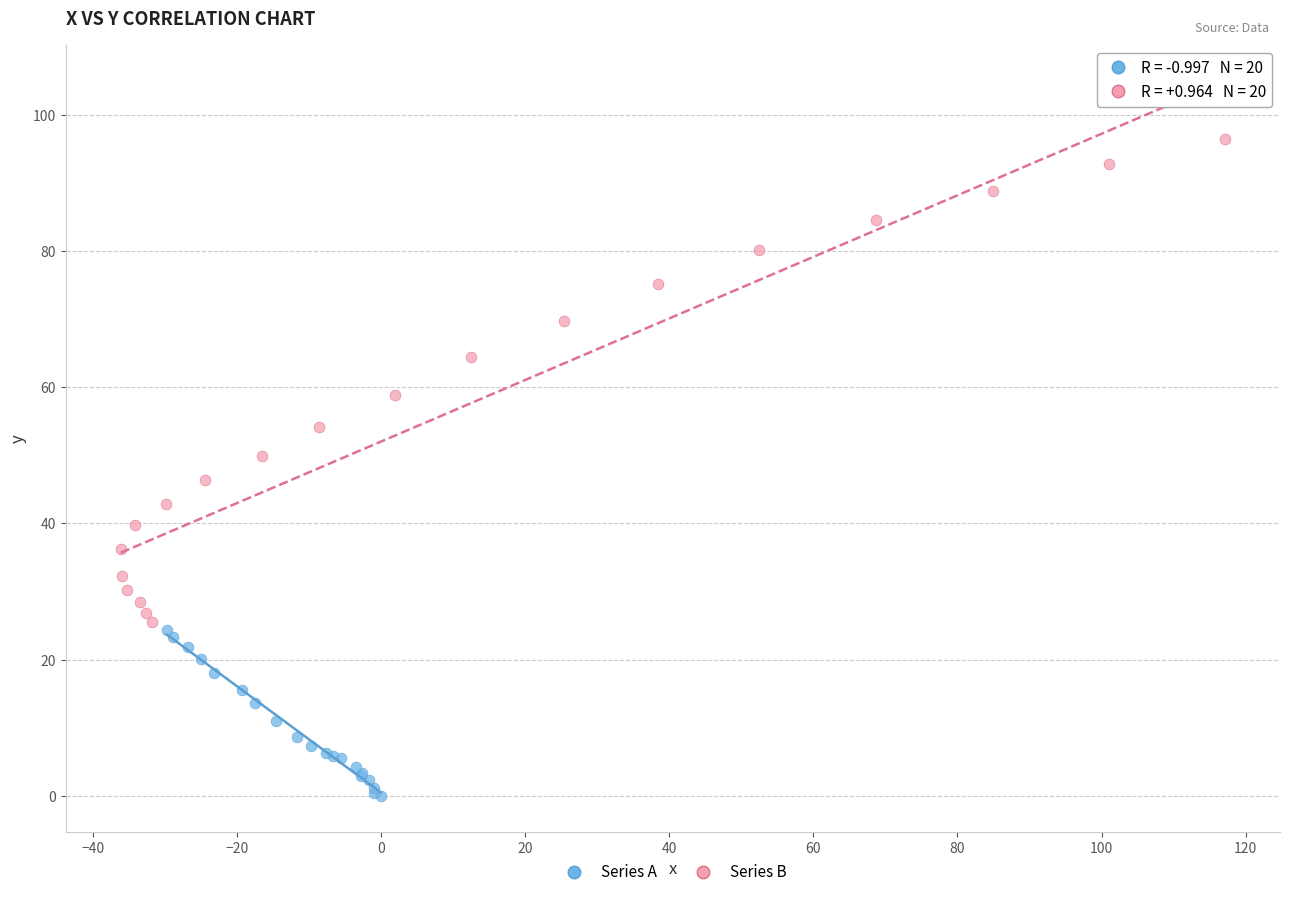

What are all the series names shown in the legend?

Series A, Series B